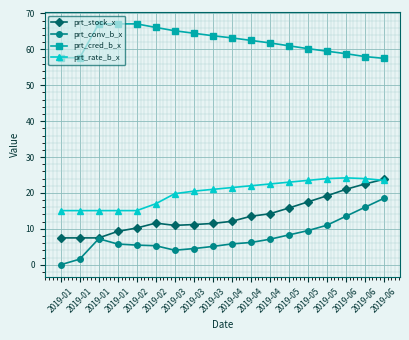

Which series has the largest total across all categories?

prt_cred_b_x